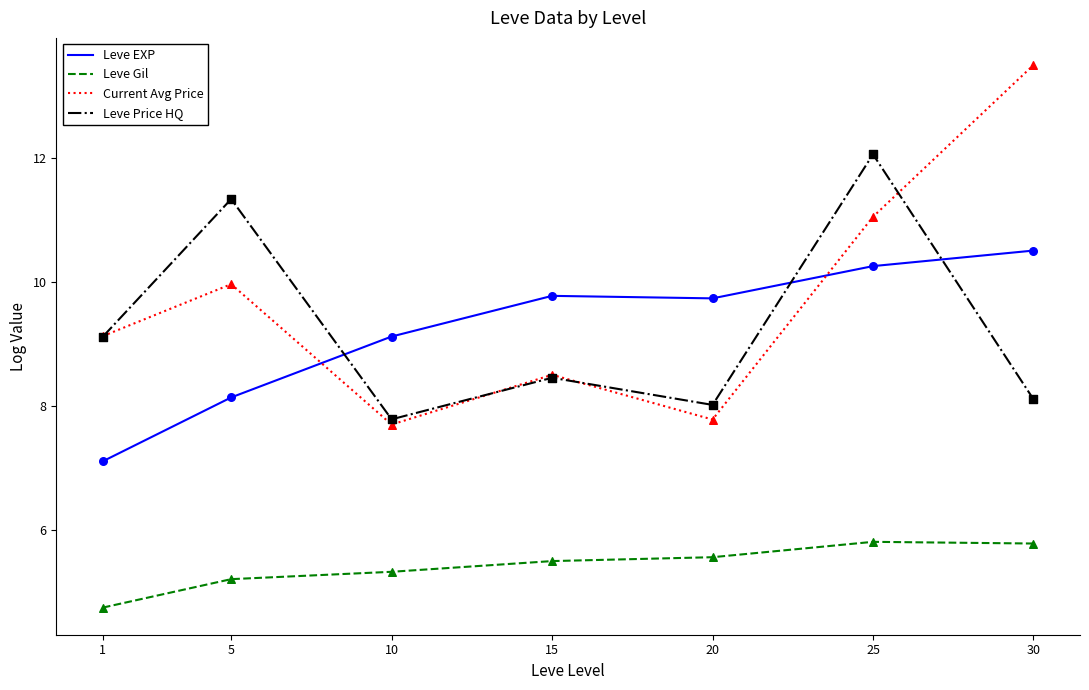

What are all the series names shown in the legend?

Leve EXP, Leve Gil, Current Avg Price, Leve Price HQ